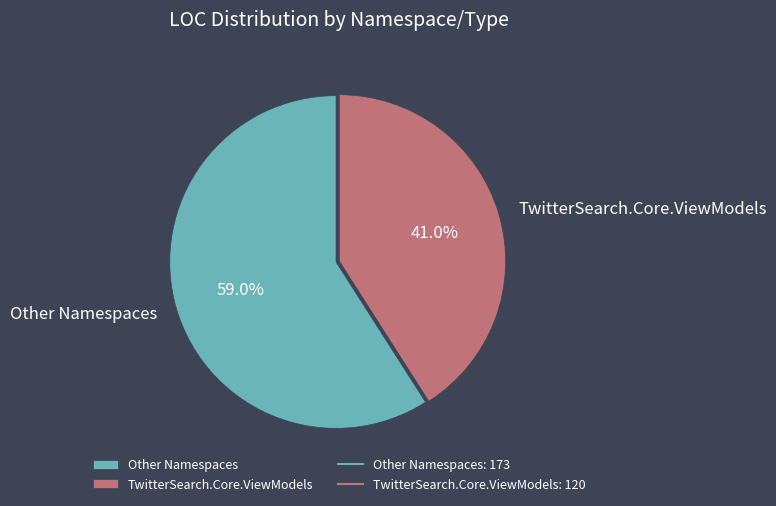

Which has a higher value, Other Namespaces or TwitterSearch.Core.ViewModels?

Other Namespaces